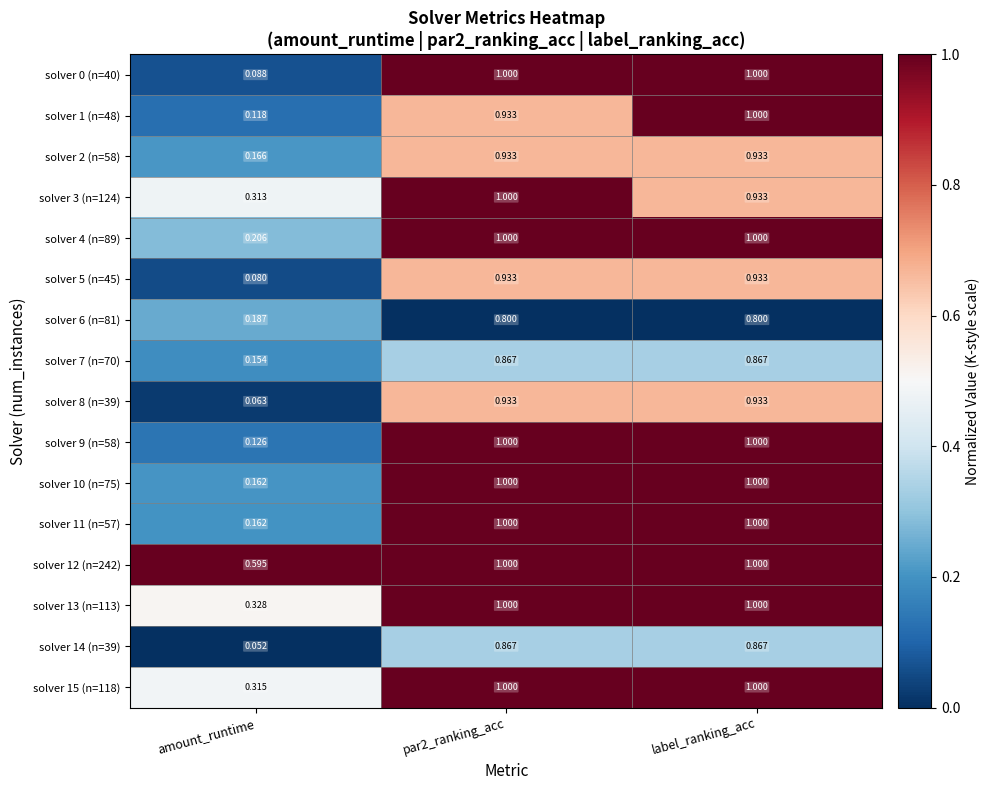

Where is solver 6 (n=81) nearest to the value 0?

amount_runtime